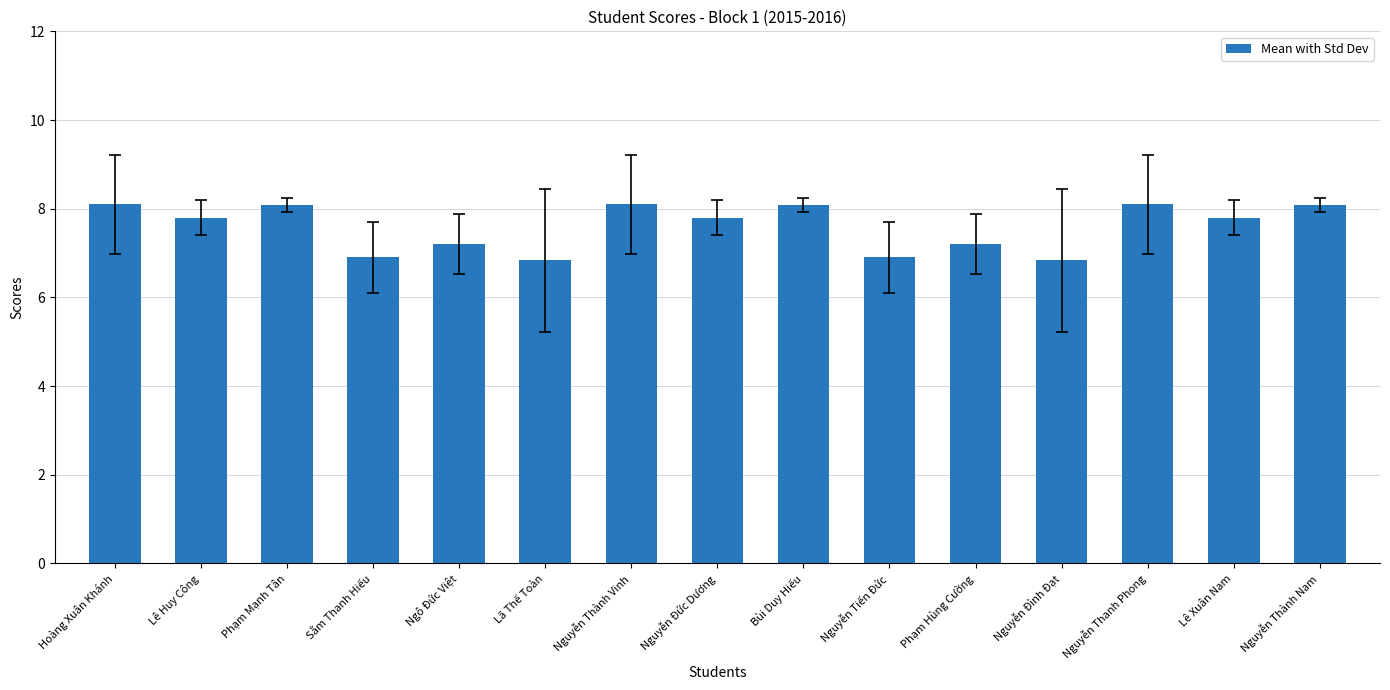

What is the difference between the maximum and minimum values?

1.3